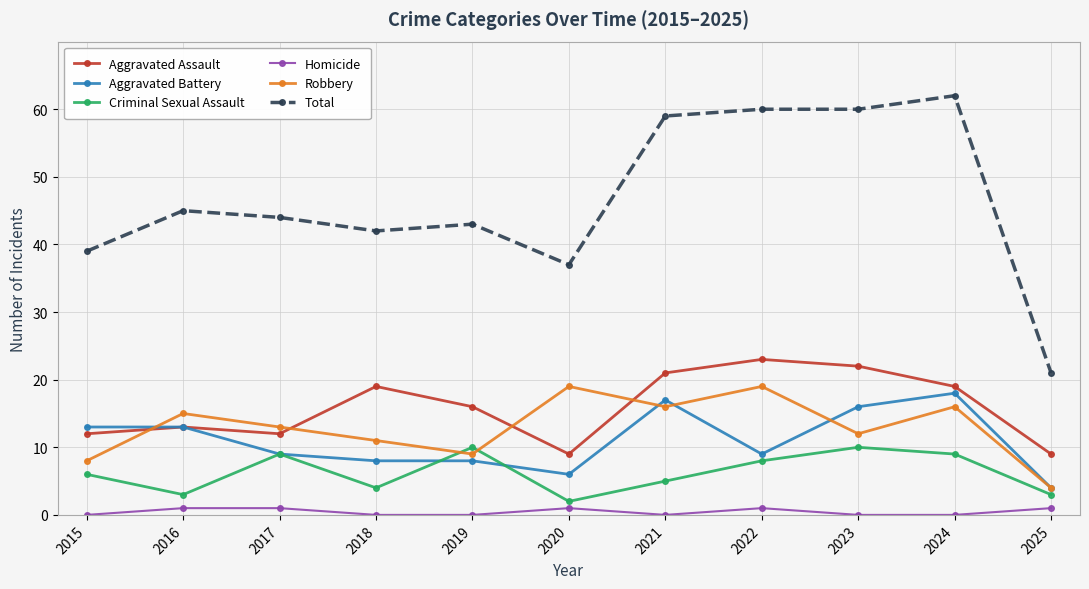

At which category is the sum across all series the highest?

2024